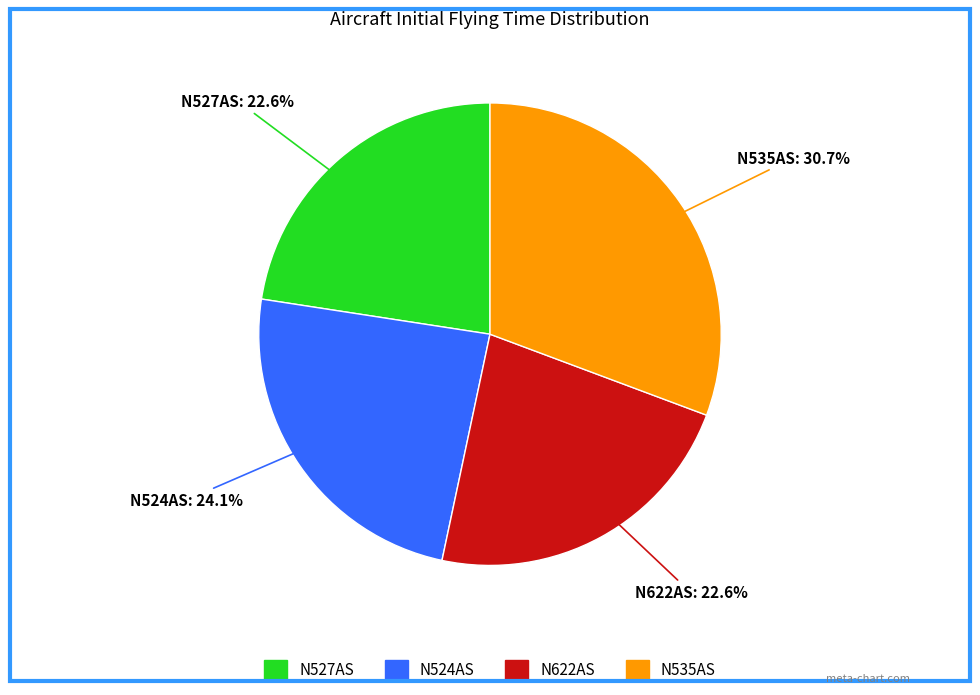

Between N622AS and N524AS, which is larger?

N524AS